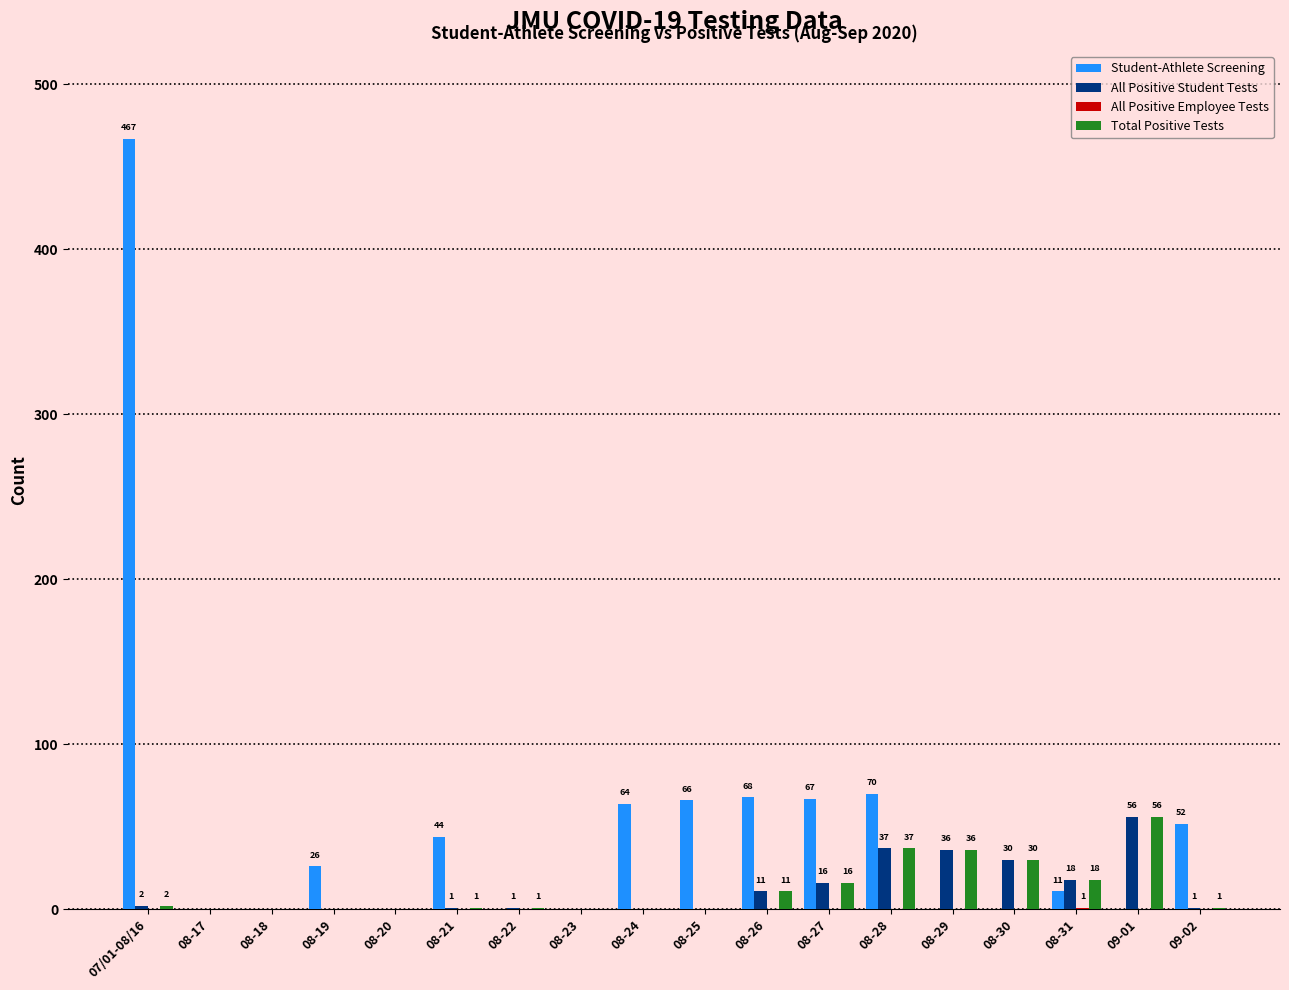

What is the sum of all All Positive Student Tests values?

209